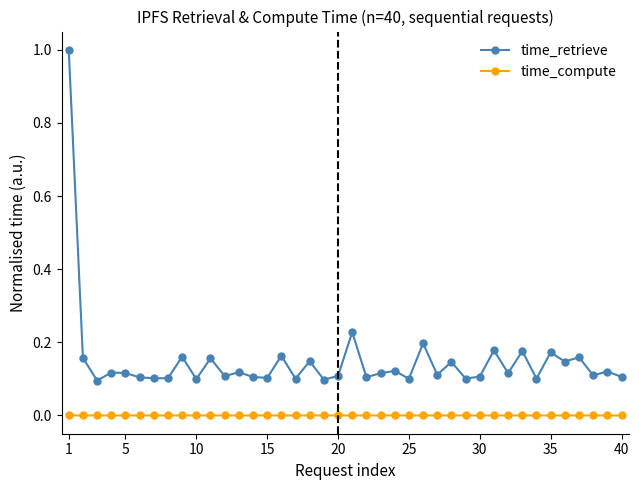

In time_retrieve, how many points are higher than both neighbors (excluding endpoints)?

15